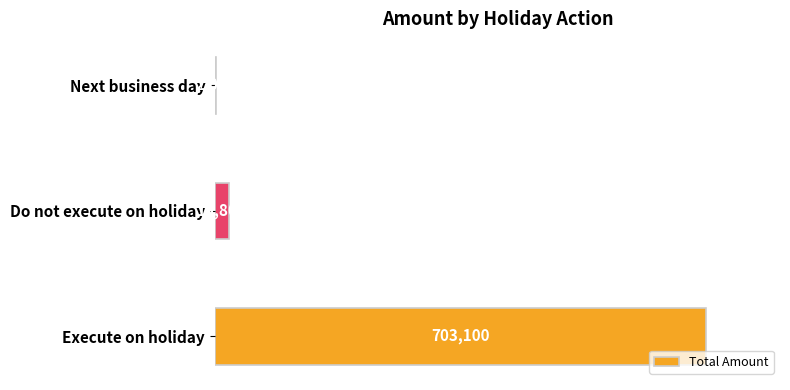

Which has a higher value, Next business day or Execute on holiday?

Execute on holiday